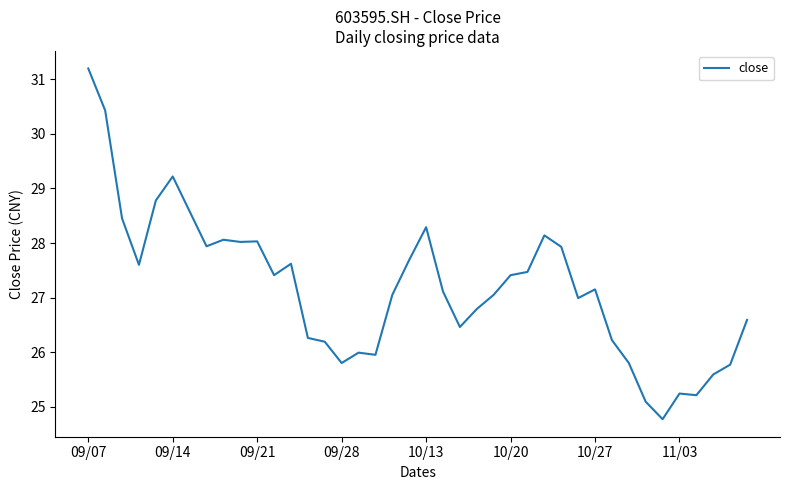

What is the difference between the maximum and minimum values?

6.4